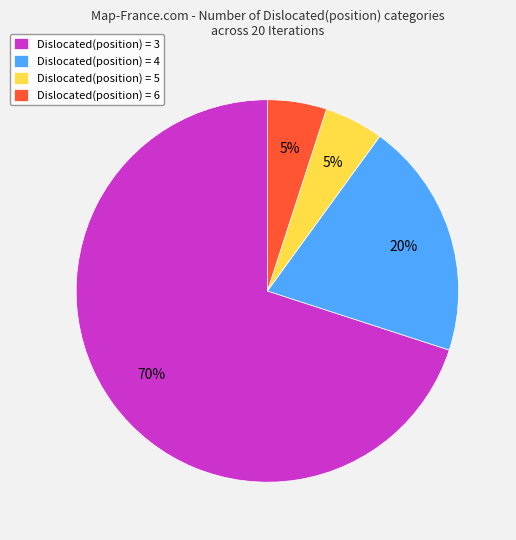

Is it true that Dislocated(position) = 3 is 70% of the pie?

True